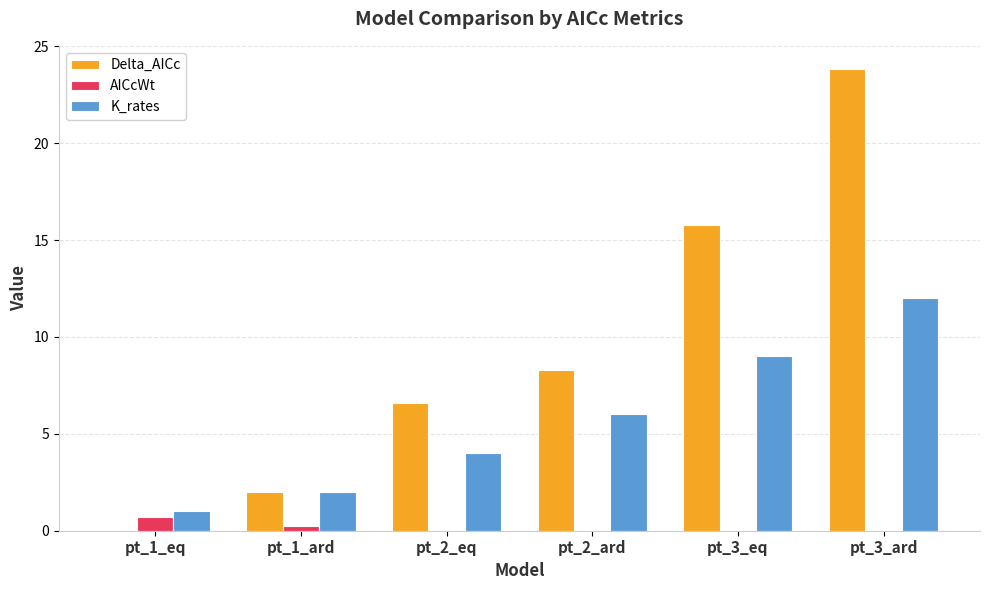

Between pt_1_ard and pt_3_eq, which series saw the biggest shift?

Delta_AICc